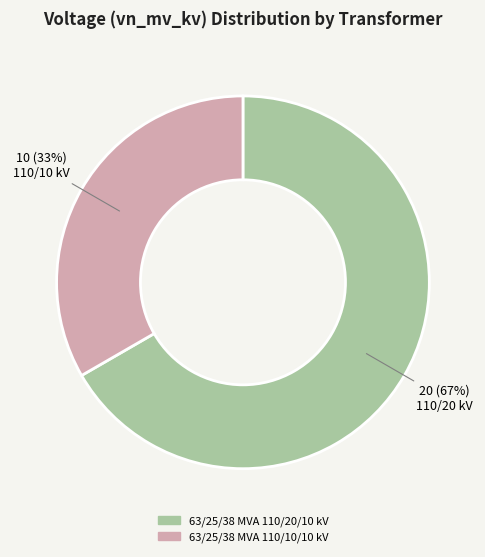

To the nearest percent, what is the average slice percentage?

50%